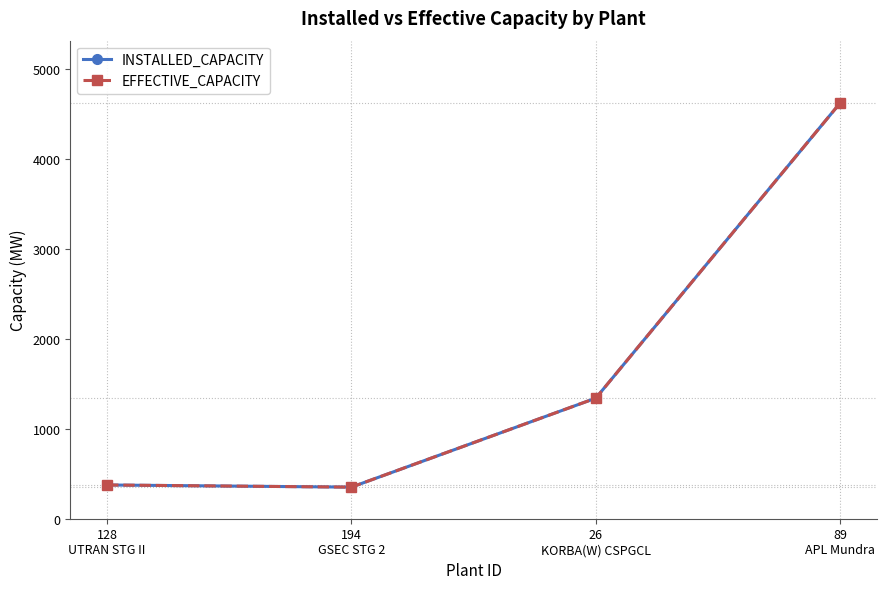

What is the label of the 4th point from the right?

128
UTRAN STG II